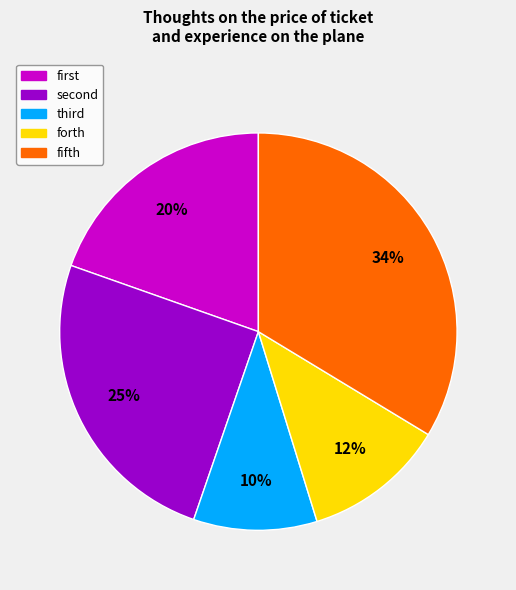

To the nearest percent, what is the average slice percentage?

20%